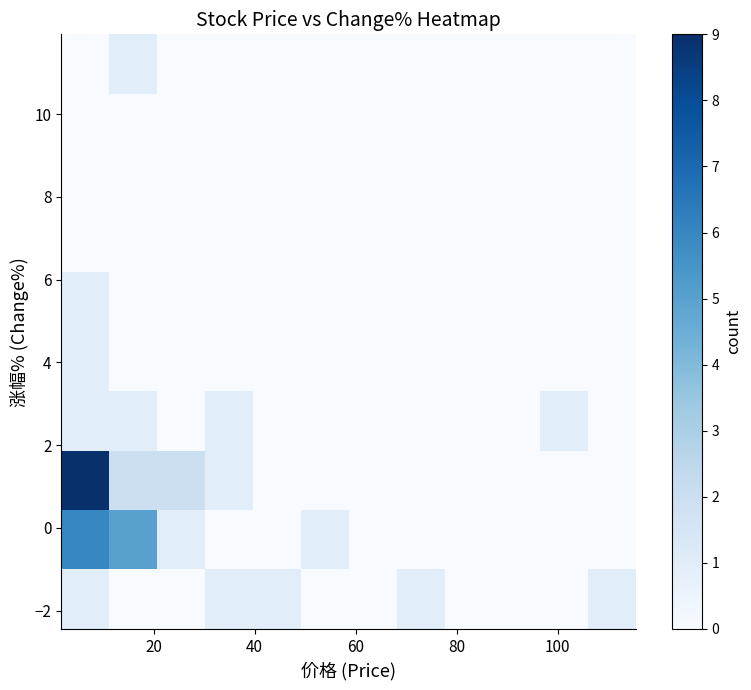

At how many categories does at least one series exceed 0?

9